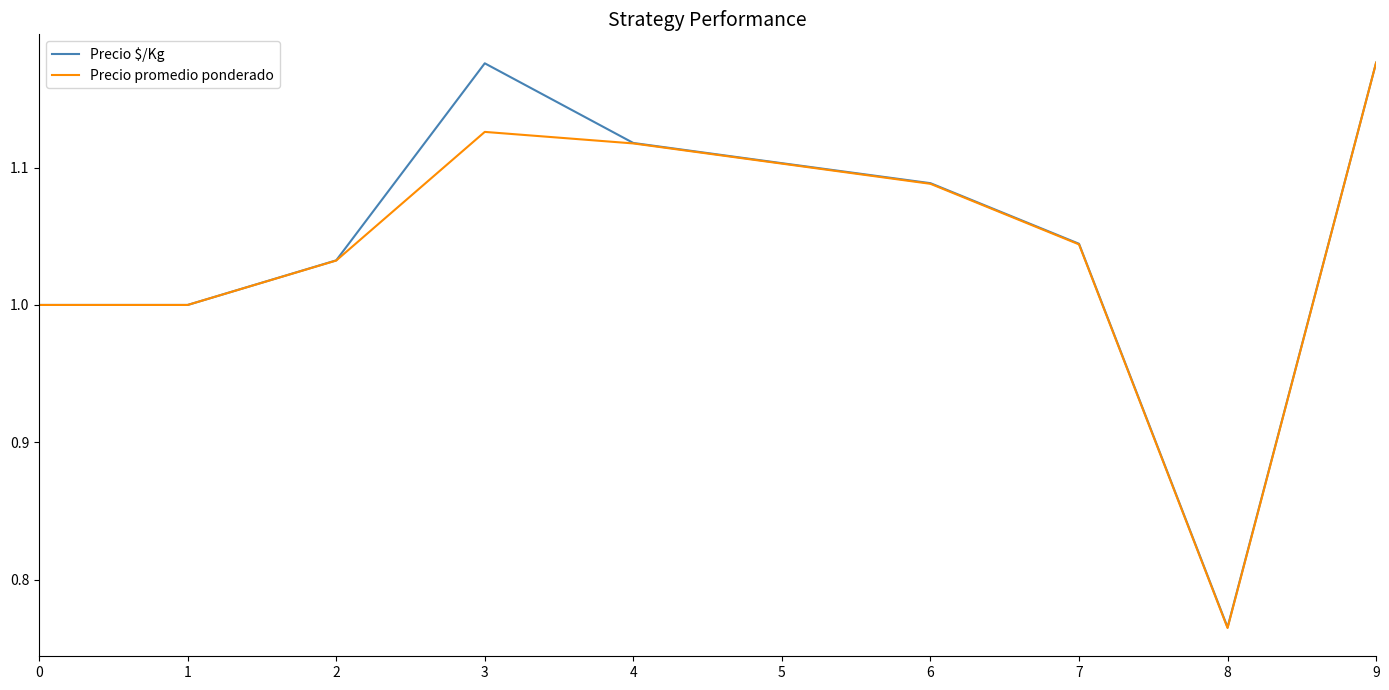

True or false: Precio $/Kg has a value of 1.0 at 2.

True